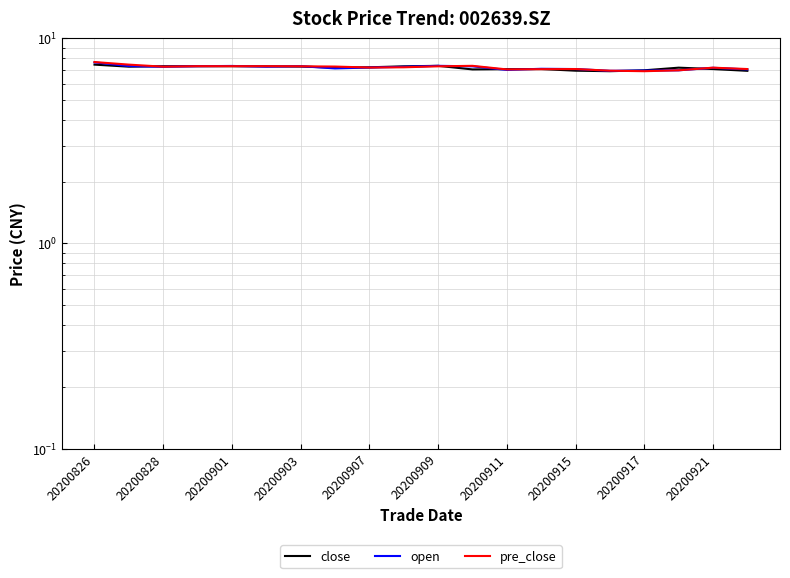

At which label does open reach its peak?

20200826